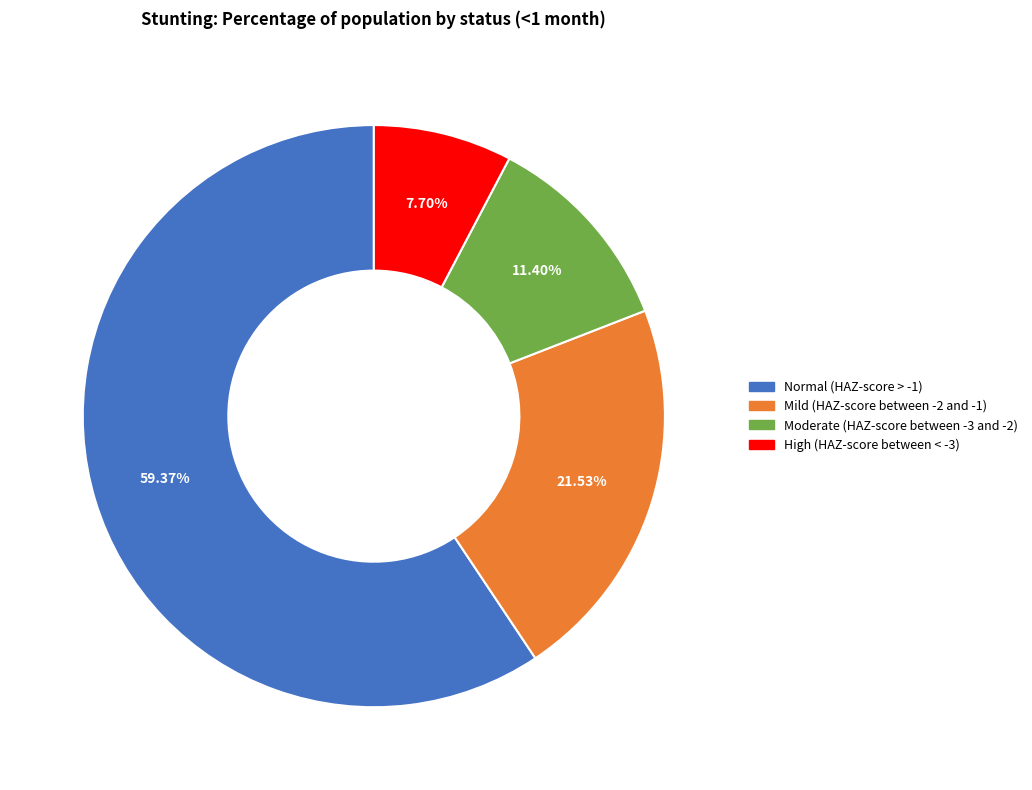

How many slices are in this pie chart?

4